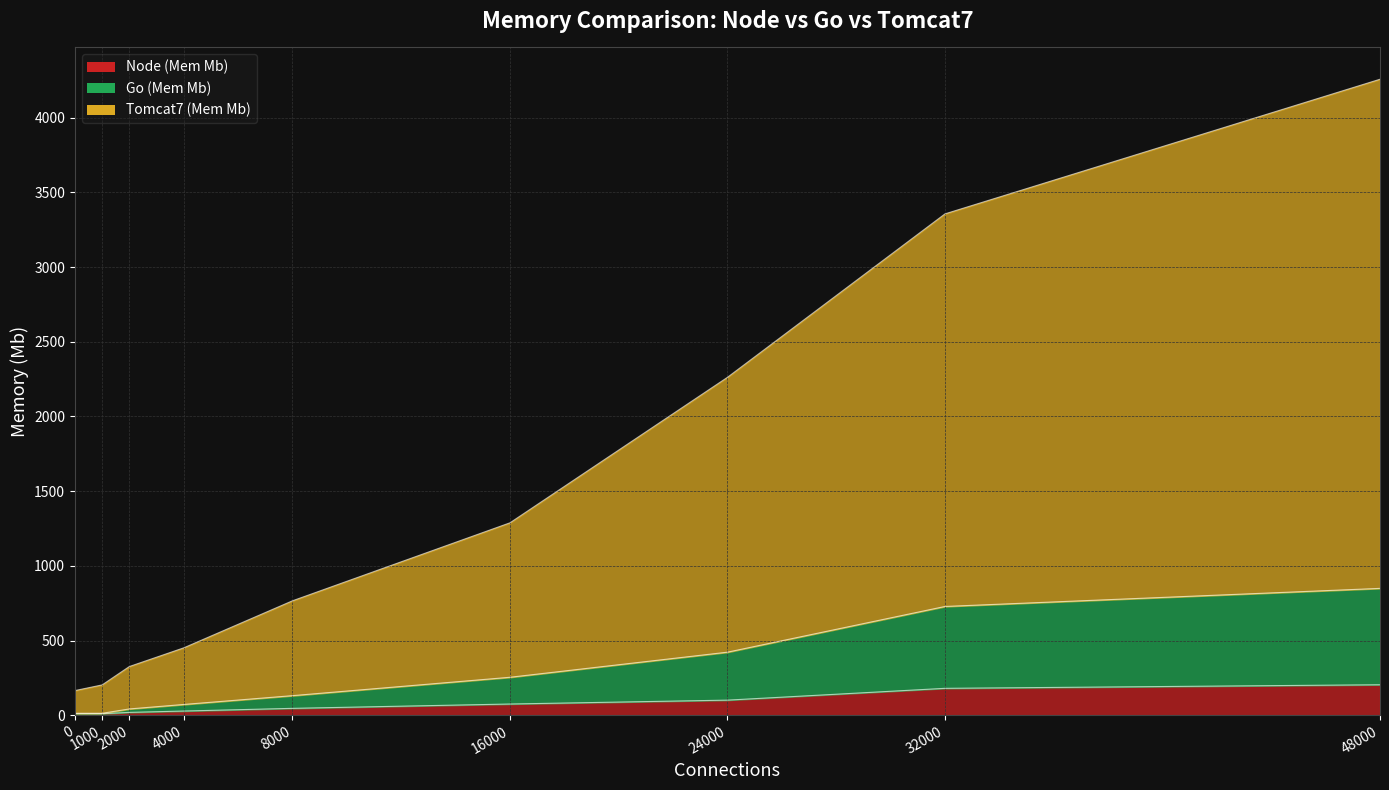

How many data points in Go (Mem Mb) are above 131?

4